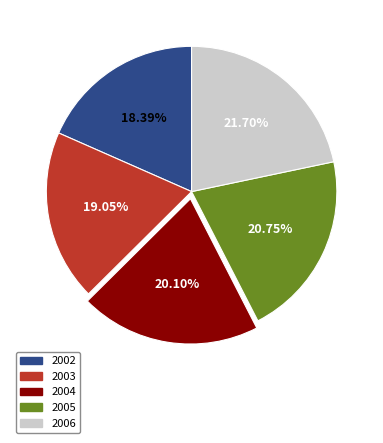

Is the sum of 2006 and 2002 greater than half?

No